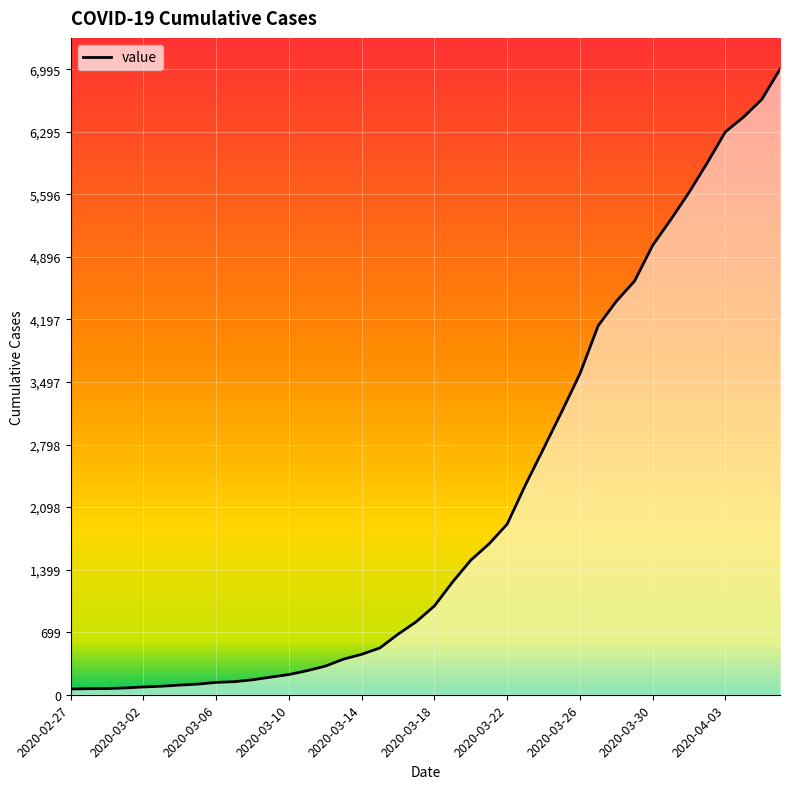

What is the difference between the maximum and minimum values?

6931